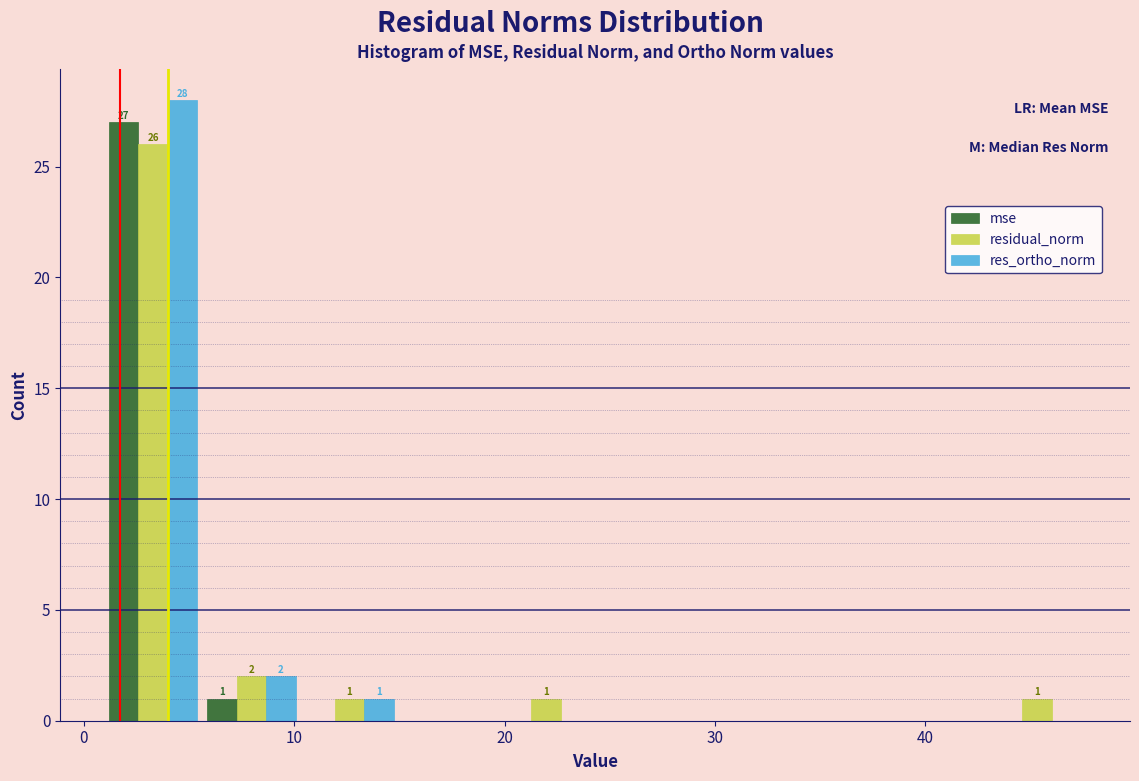

In the res_ortho_norm series, which range on the x-axis has the tallest bar?

1 to 6